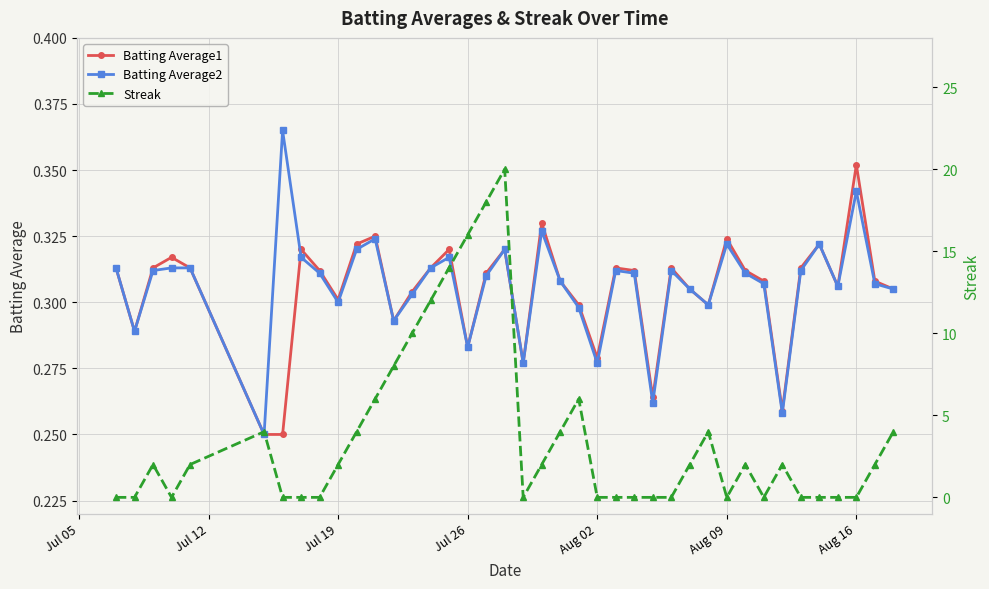

True or false: Batting Average1 has more than 0 points higher than both neighbors.

True